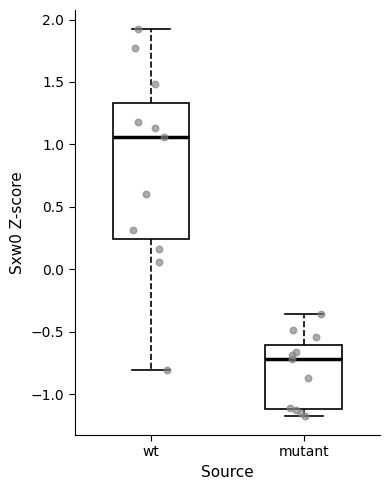

Reading left to right, read every box against the y-axis: the position of its median line, the range the box covers, and the ends of its whiskers. The values are not printed on the chart, so give them approximately, as read against the axis.

wt: median 1.05, box 0.25 to 1.35, whiskers -0.80 to 1.90
mutant: median -0.70, box -1.10 to -0.60, whiskers -1.15 to -0.35